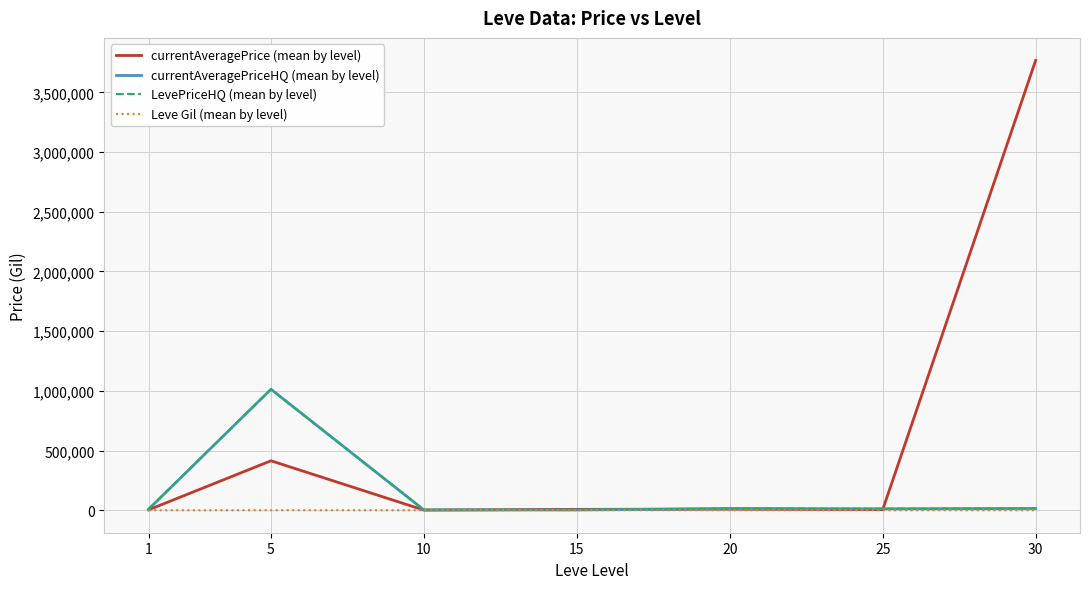

What is the maximum value for currentAveragePriceHQ (mean by level)?

1013429.2